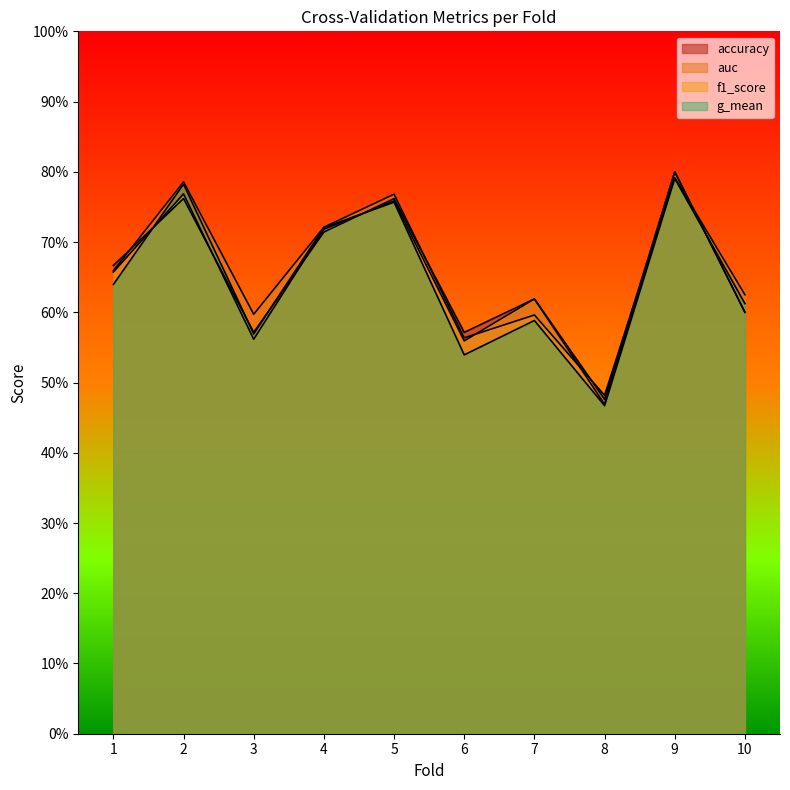

Rank the categories by accuracy value from highest to lowest.

9, 2, 5, 4, 1, 7, 10, 3, 6, 8